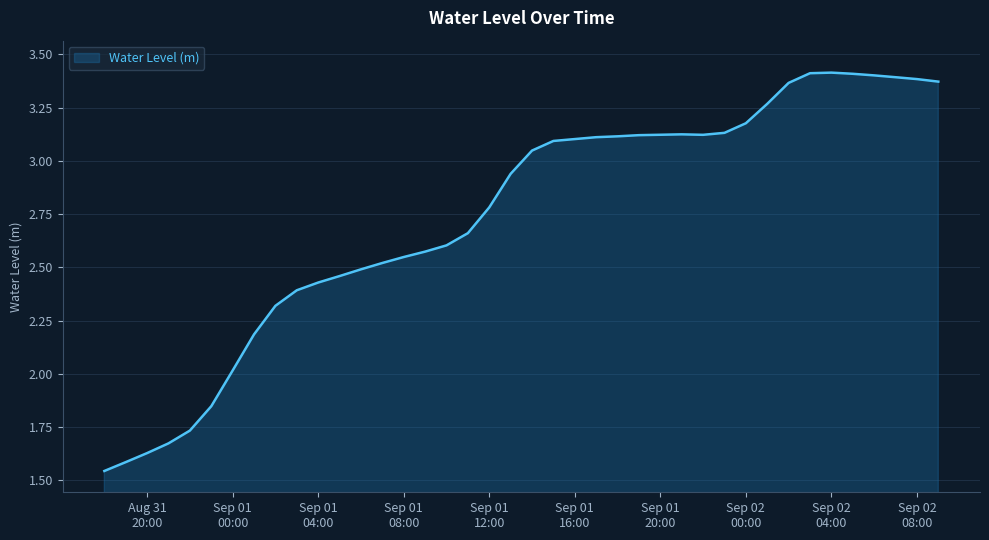

Reading left to right, list all the values displayed in this chart.

1.5	1.6	1.6	1.7	1.7	1.8	2.0	2.2	2.3	2.4	2.4	2.5	2.5	2.5	2.5	2.6	2.6	2.7	2.8	2.9	3.0	3.1	3.1	3.1	3.1	3.1	3.1	3.1	3.1	3.1	3.2	3.3	3.4	3.4	3.4	3.4	3.4	3.4	3.4	3.4